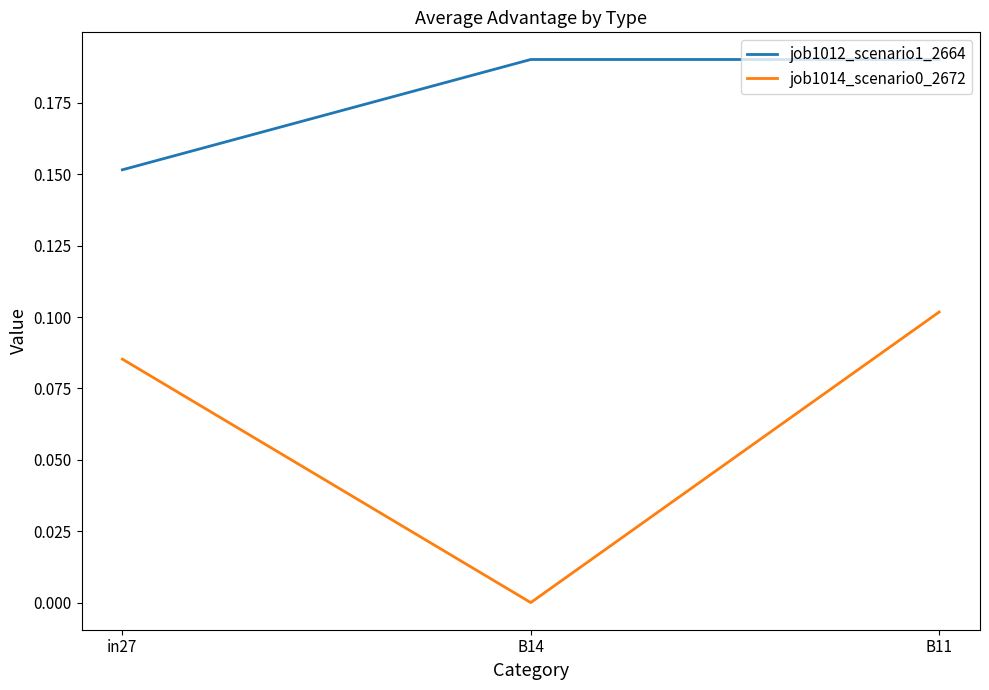

How many lines are shown in the chart?

2